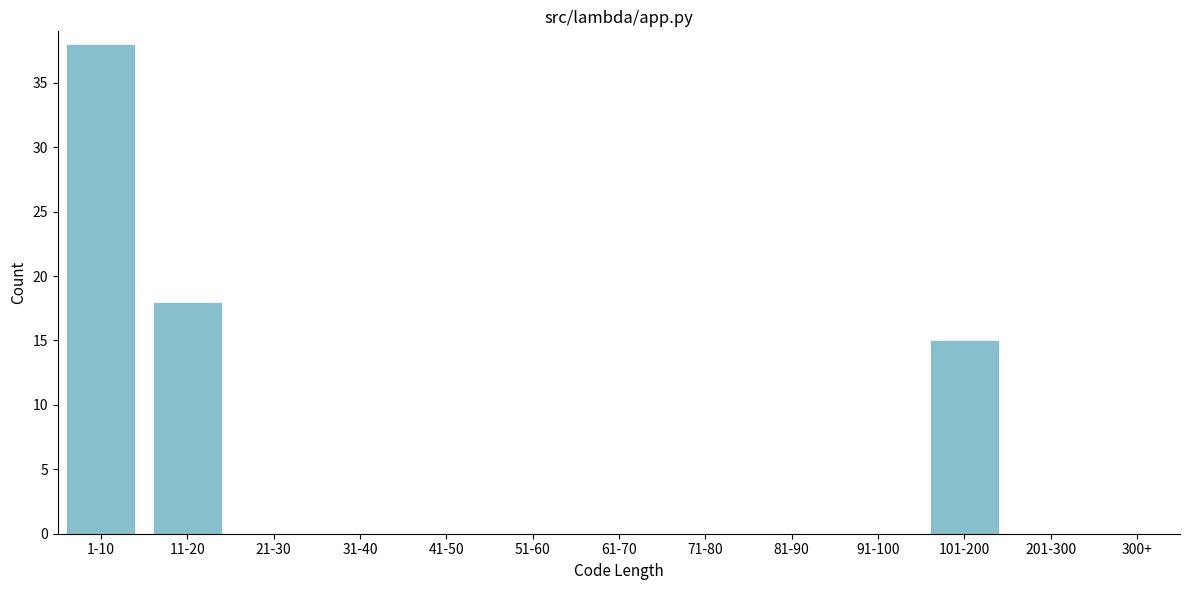

Reading left to right, what are all the values shown in this chart?

1-10=38	11-20=18	21-30=0	31-40=0	41-50=0	51-60=0	61-70=0	71-80=0	81-90=0	91-100=0	101-200=15	201-300=0	300+=0